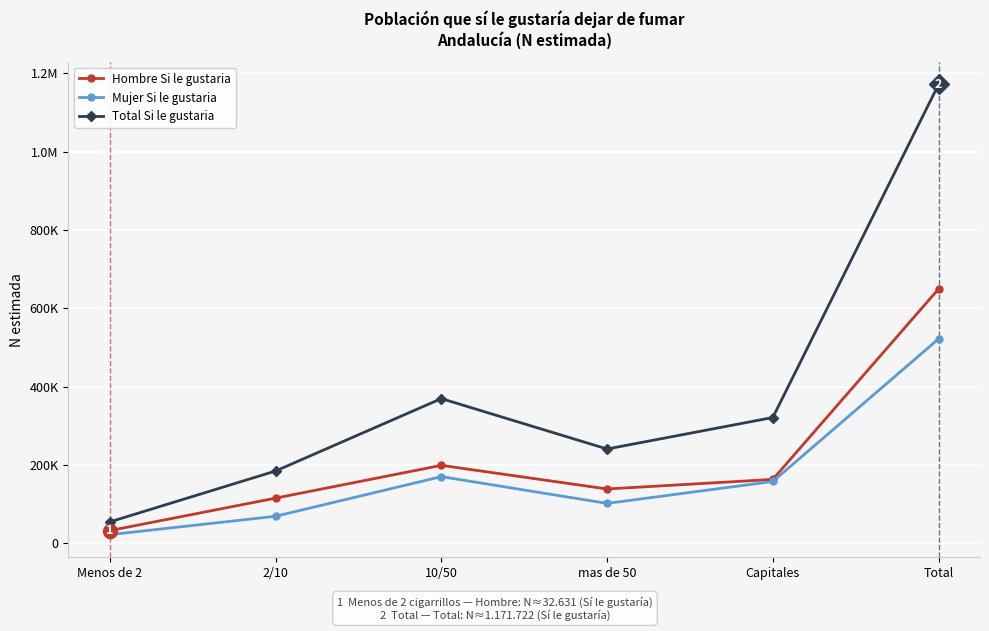

What position from the right is Menos de 2?

6